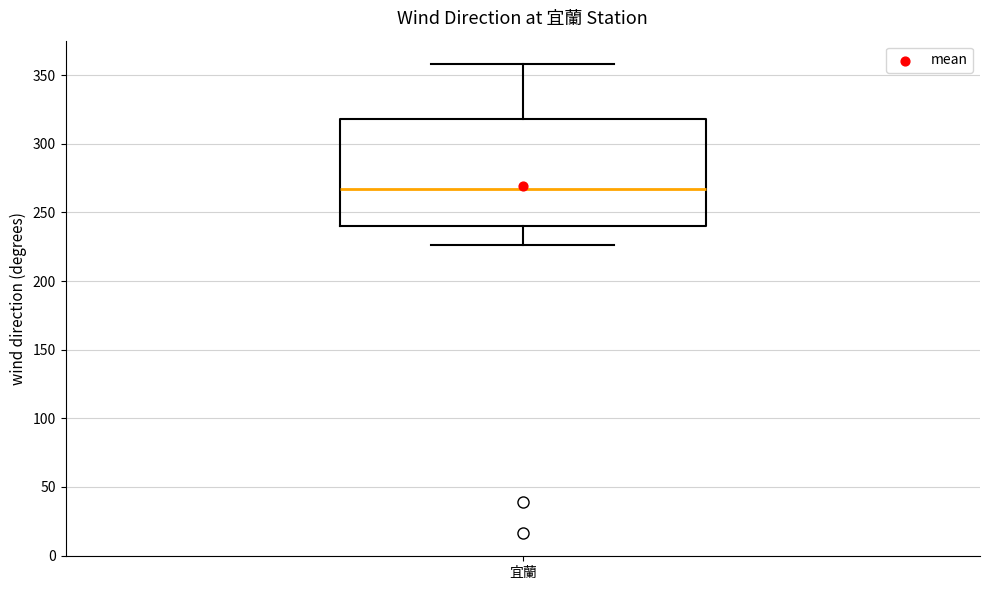

Read this box plot against the y-axis: the position of the median line, the range covered by the box, and the ends of both whiskers. The values are not printed on the chart, so give them approximately, as read against the axis.

median 265, box 240 to 320, whiskers 225 to 360